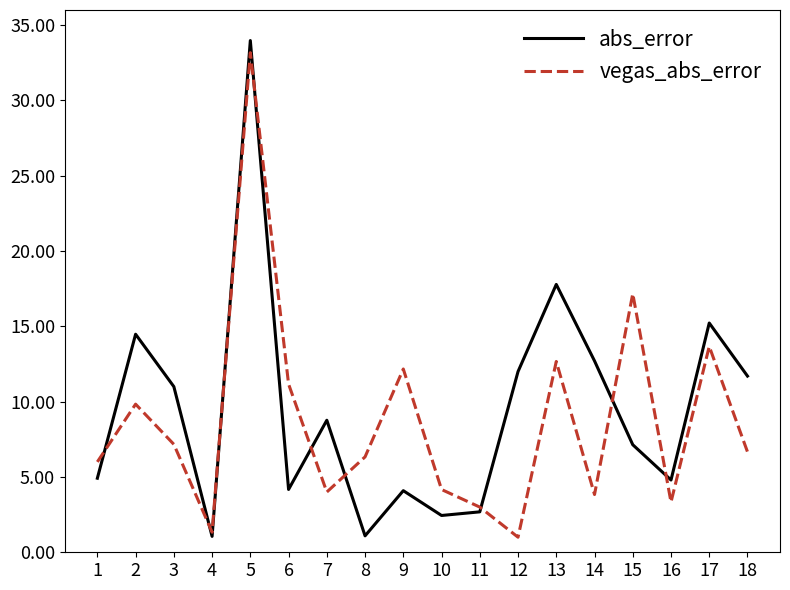

Between which two adjacent categories do vegas_abs_error and abs_error first intersect?

1 and 2